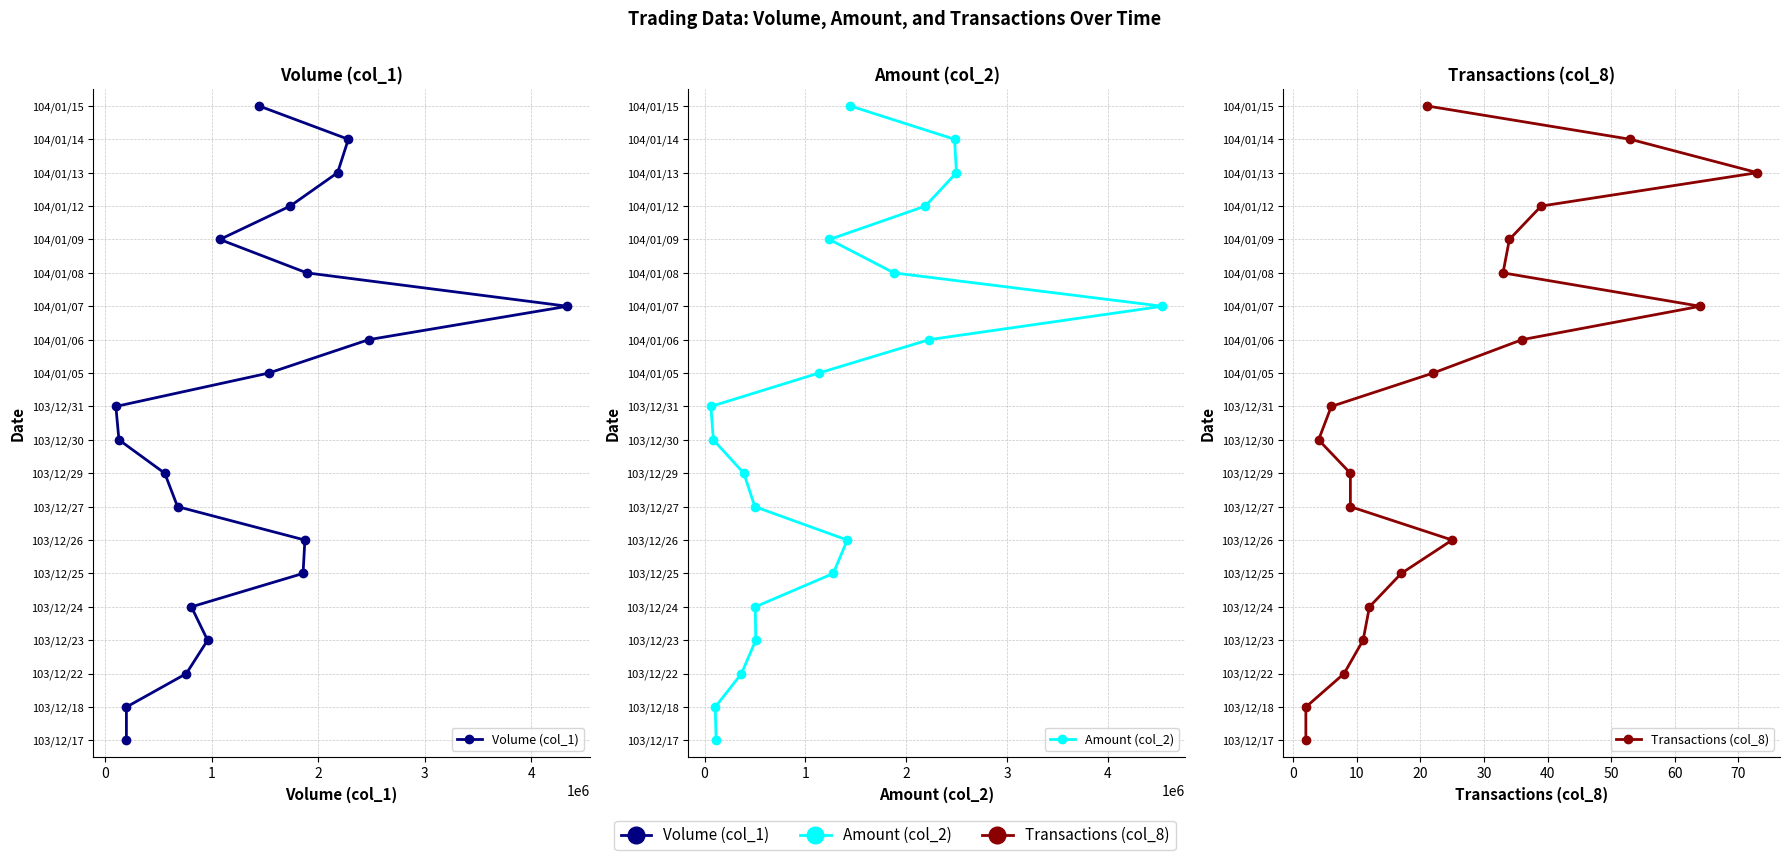

True or false: Amount (col_2) has a value of 13 at 9.

False